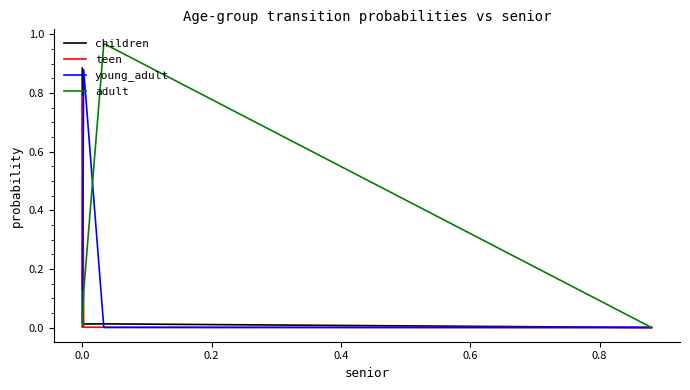

Which series has the largest range (max minus min)?

adult